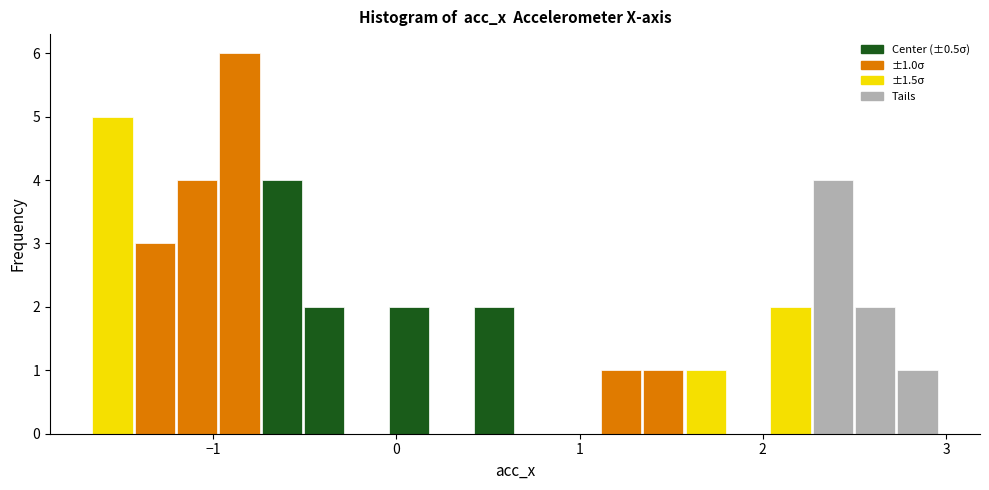

Around what value on the x-axis is the tallest bar? Give the approximate position of its centre, as read against the axis.

-0.9